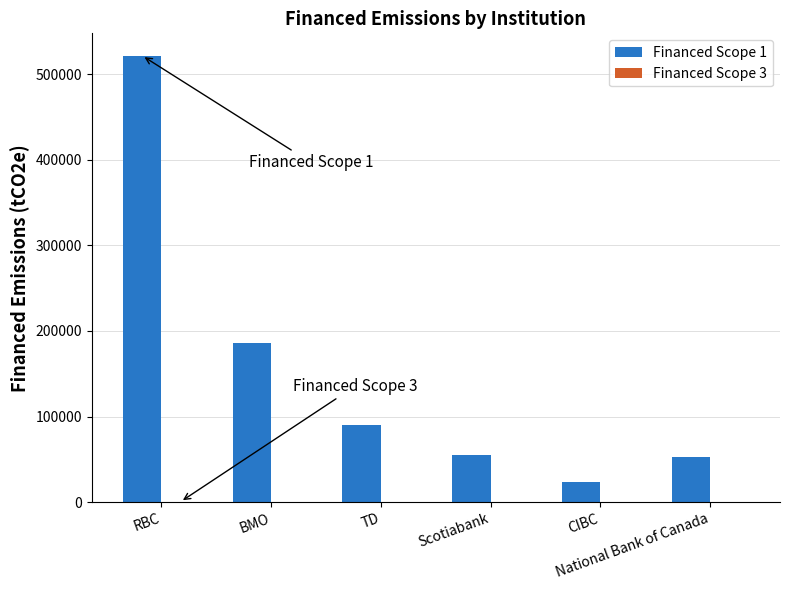

What is the maximum value shown in the chart?

521426.9